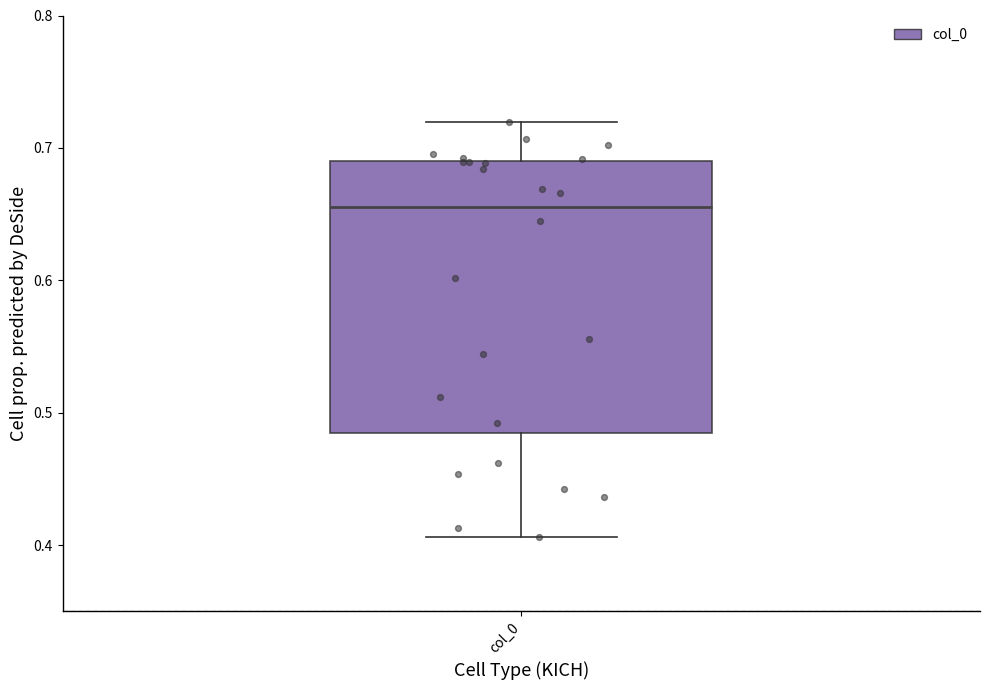

Read this box plot against the y-axis: the position of the median line, the range covered by the box, and the ends of both whiskers. The values are not printed on the chart, so give them approximately, as read against the axis.

median 0.66, box 0.48 to 0.69, whiskers 0.41 to 0.72